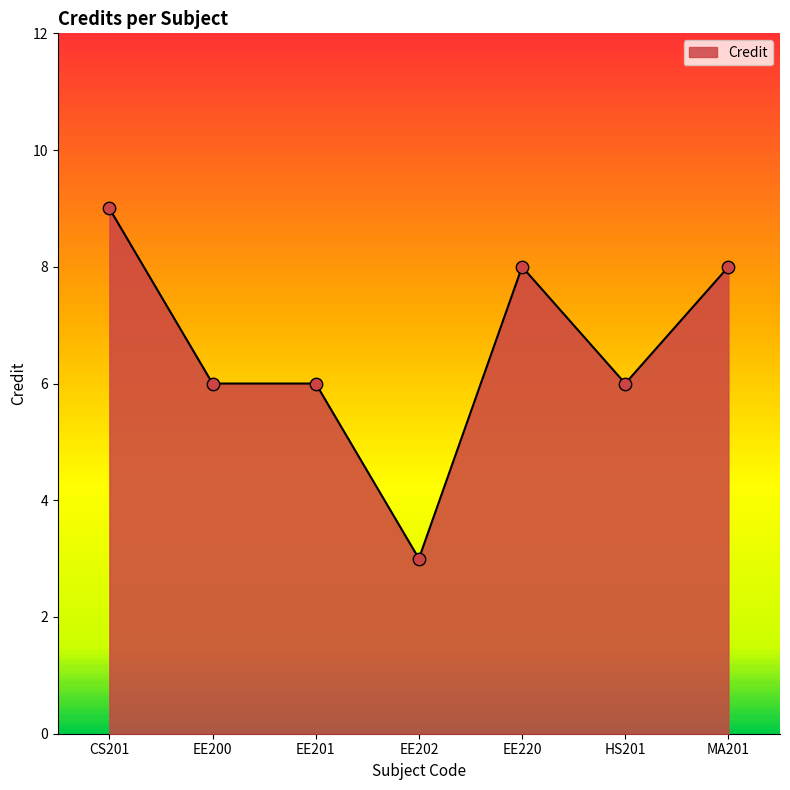

What is the ratio of the value at EE200 to the value at EE202?

2.0